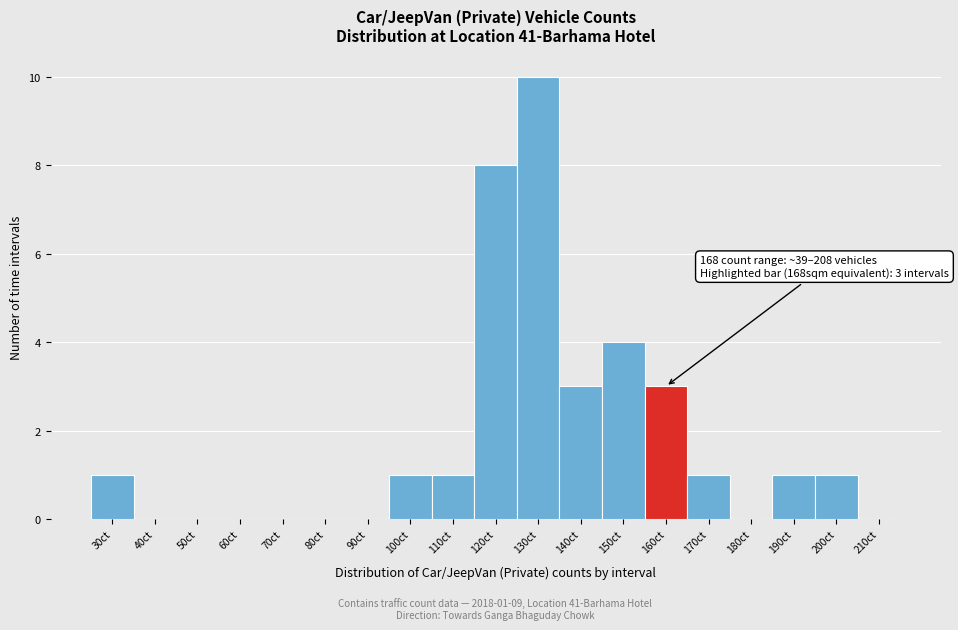

Reading left to right, list all the values displayed in this chart.

30ct=1	40ct=0	50ct=0	60ct=0	70ct=0	80ct=0	90ct=0	100ct=1	110ct=1	120ct=8	130ct=10	140ct=3	150ct=4	160ct=3	170ct=1	180ct=0	190ct=1	200ct=1	210ct=0